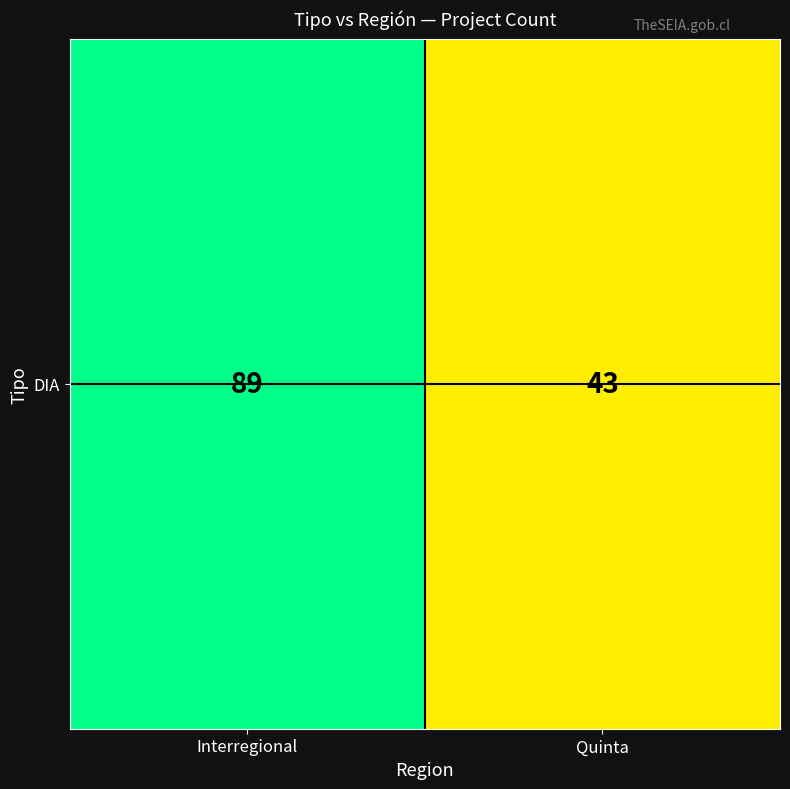

Reading left to right, extract all data points from this chart.

89	43